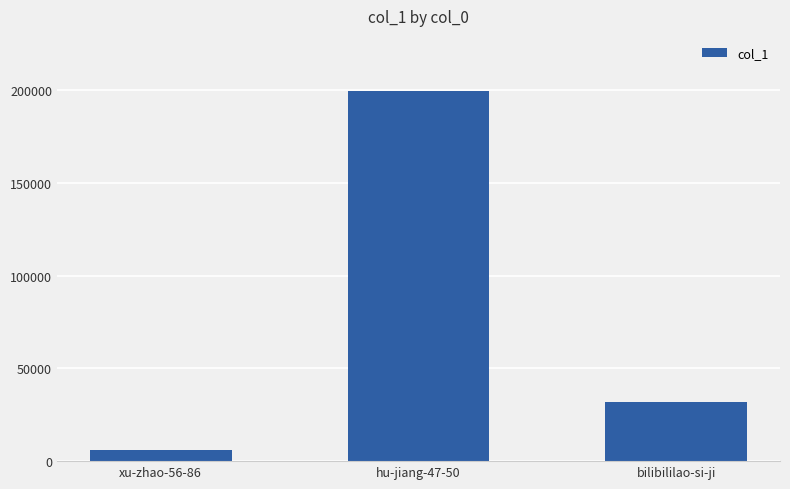

What is the value of the 1st bar from the left?

6278